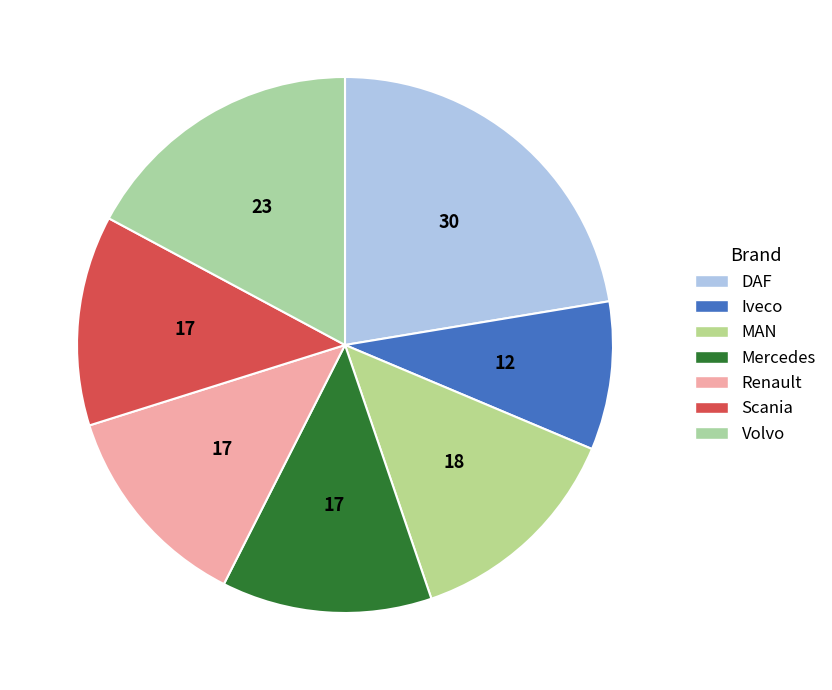

Does any single category account for the majority?

No